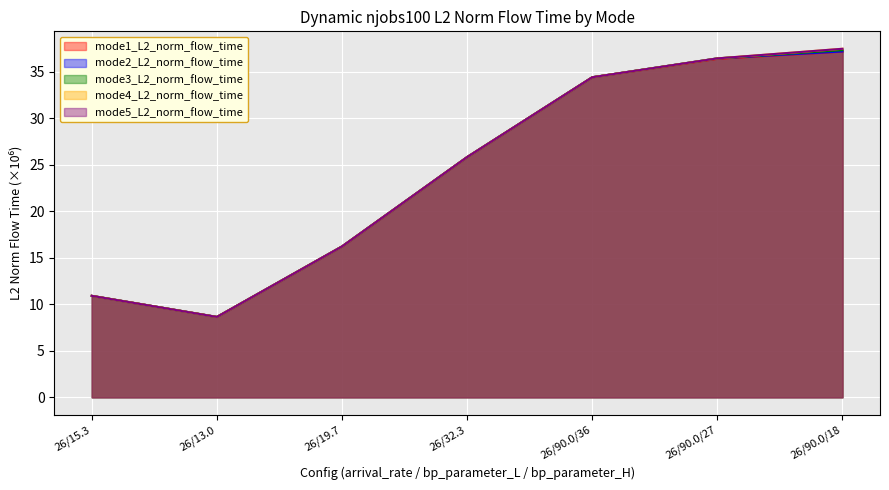

Is it true that mode2_L2_norm equals 16.2 at 26/19.7?

True